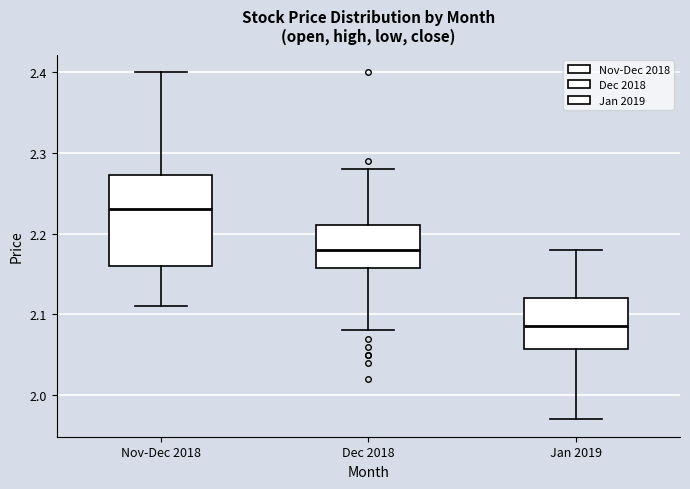

Which box is the tallest, from its lower edge to its upper edge?

Nov-Dec 2018